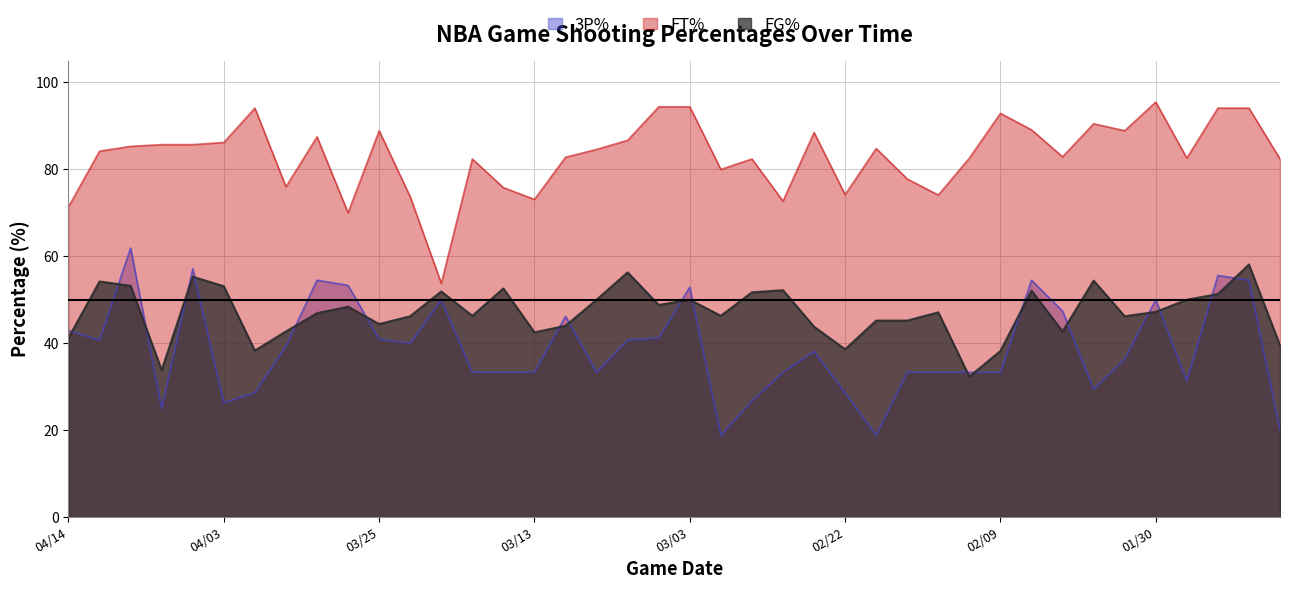

Reading left to right, transcribe all the data shown in this chart.

FG%: 04/14=41.2	04/12=54.2	04/10=53.2	04/09=33.8	04/07=55.3	04/03=53.1	04/01=38.3	03/31=42.7	03/29=46.9	03/27=48.4	03/25=44.4	03/23=46.2	03/22=51.9	03/20=46.3	03/17=52.6	03/13=42.5	03/10=44.0	03/08=50.0	03/06=56.3	03/05=48.8	03/03=50.0	03/01=46.3	02/28=51.7	02/26=52.2	02/24=43.8	02/22=38.6	02/20=45.2	02/19=45.2	02/17=47.1	02/16=32.3	02/09=38.2	02/08=52.1	02/05=42.7	02/03=54.4	02/01=46.2	01/30=47.2	01/28=50.0	01/26=51.3	01/24=58.1	01/22=39.5
FT%: 04/14=71.4	04/12=84.2	04/10=85.3	04/09=85.7	04/07=85.7	04/03=86.2	04/01=94.1	03/31=76.0	03/29=87.5	03/27=70.0	03/25=88.9	03/23=73.7	03/22=53.8	03/20=82.4	03/17=75.8	03/13=73.1	03/10=82.8	03/08=84.6	03/06=86.7	03/05=94.4	03/03=94.4	03/01=80.0	02/28=82.4	02/26=72.7	02/24=88.5	02/22=74.2	02/20=84.8	02/19=77.8	02/17=74.1	02/16=82.6	02/09=92.9	02/08=89.1	02/05=82.9	02/03=90.5	02/01=88.9	01/30=95.5	01/28=82.6	01/26=94.1	01/24=94.1	01/22=82.4
3P%: 04/14=42.9	04/12=40.7	04/10=61.9	04/09=25.0	04/07=57.1	04/03=26.3	04/01=28.6	03/31=39.3	03/29=54.5	03/27=53.3	03/25=40.9	03/23=40.0	03/22=50.0	03/20=33.3	03/17=33.3	03/13=33.3	03/10=46.2	03/08=33.3	03/06=40.7	03/05=41.2	03/03=52.9	03/01=18.8	02/28=26.7	02/26=33.3	02/24=38.1	02/22=28.6	02/20=18.8	02/19=33.3	02/17=33.3	02/16=33.3	02/09=33.3	02/08=54.5	02/05=47.4	02/03=29.4	02/01=36.4	01/30=50.0	01/28=31.3	01/26=55.6	01/24=54.5	01/22=20.0